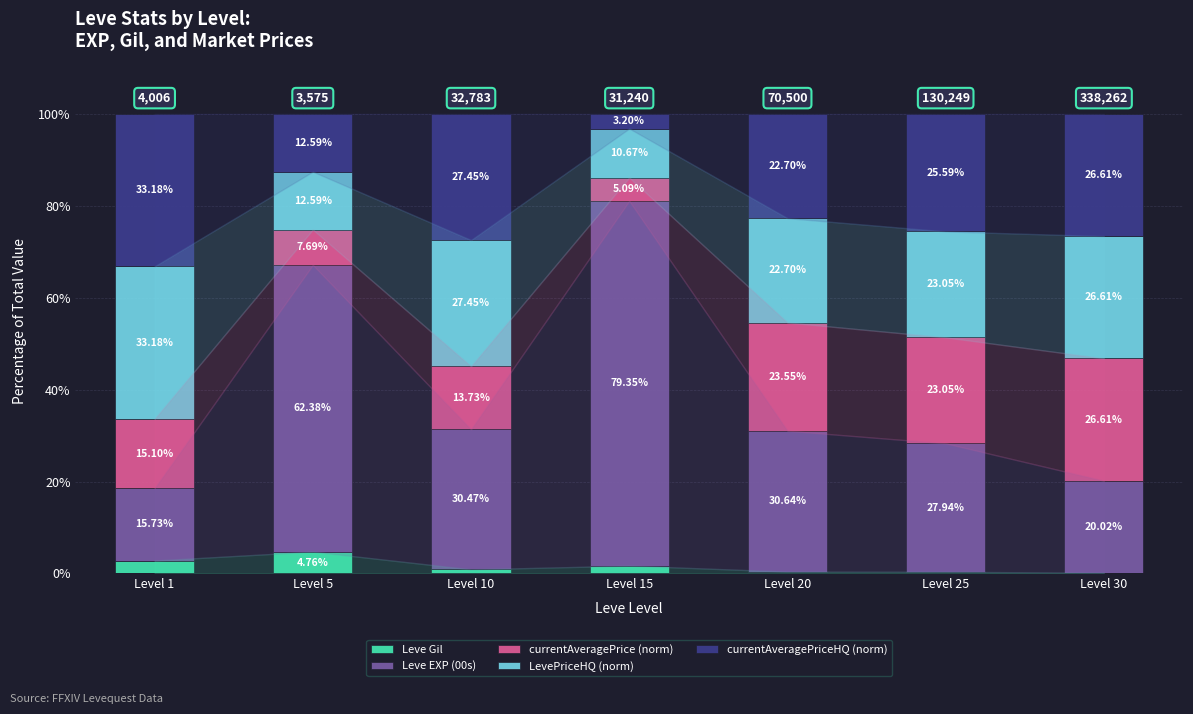

What is the total value across all series at Level 20?

100.0